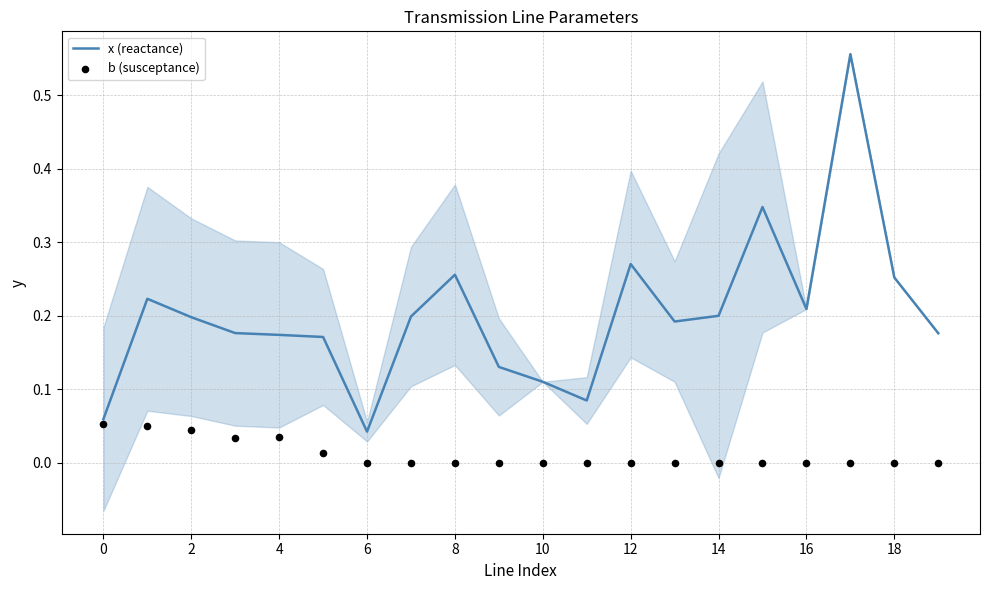

What is the total value across all series at 17?

0.6